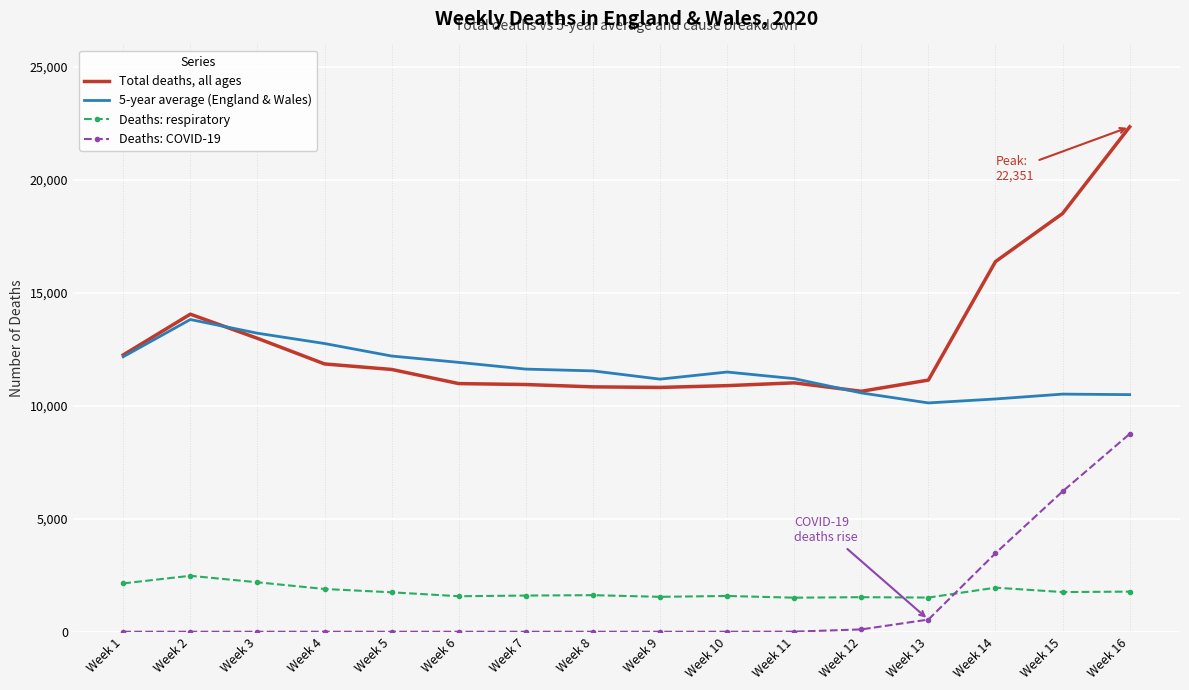

Which series has the largest range (max minus min)?

Total deaths, all ages